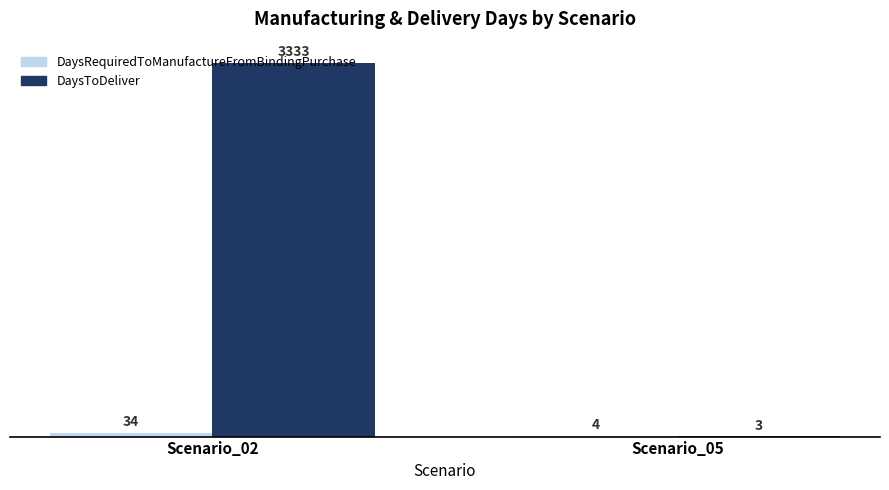

What is the sum of all DaysToDeliver values?

3336